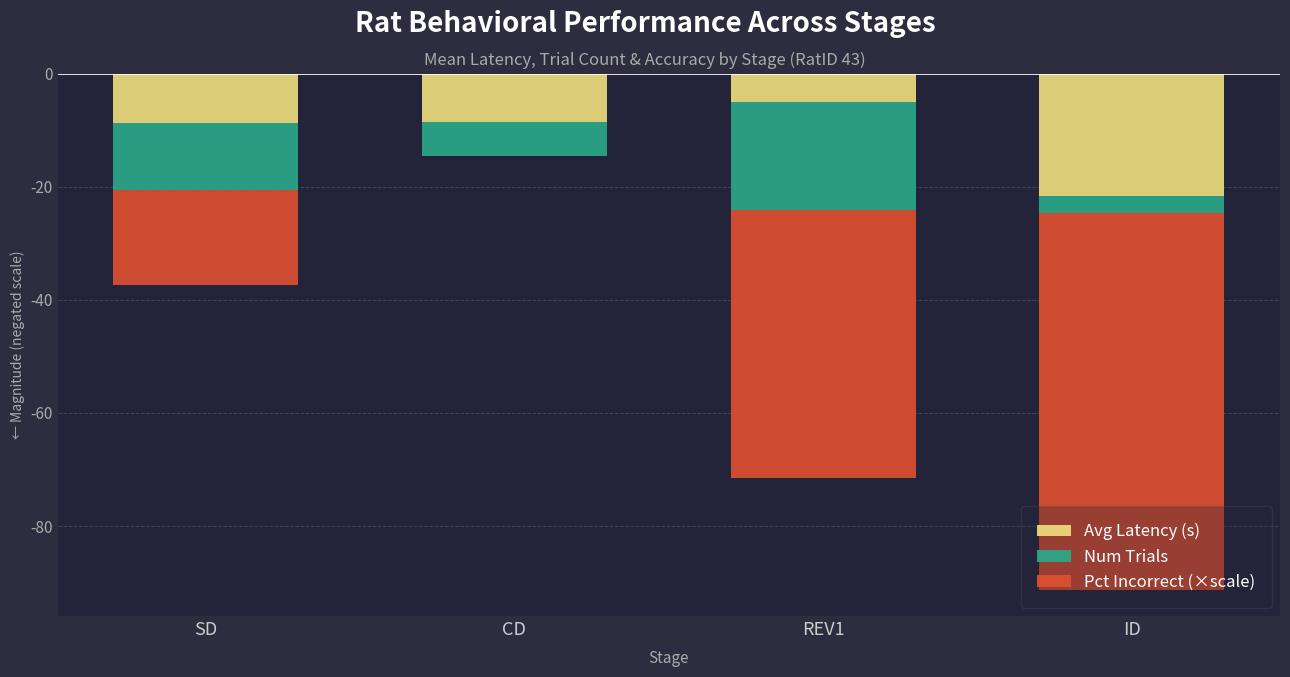

What is the value of the Avg Latency (s) bar at the 2nd from the left?

-8.5